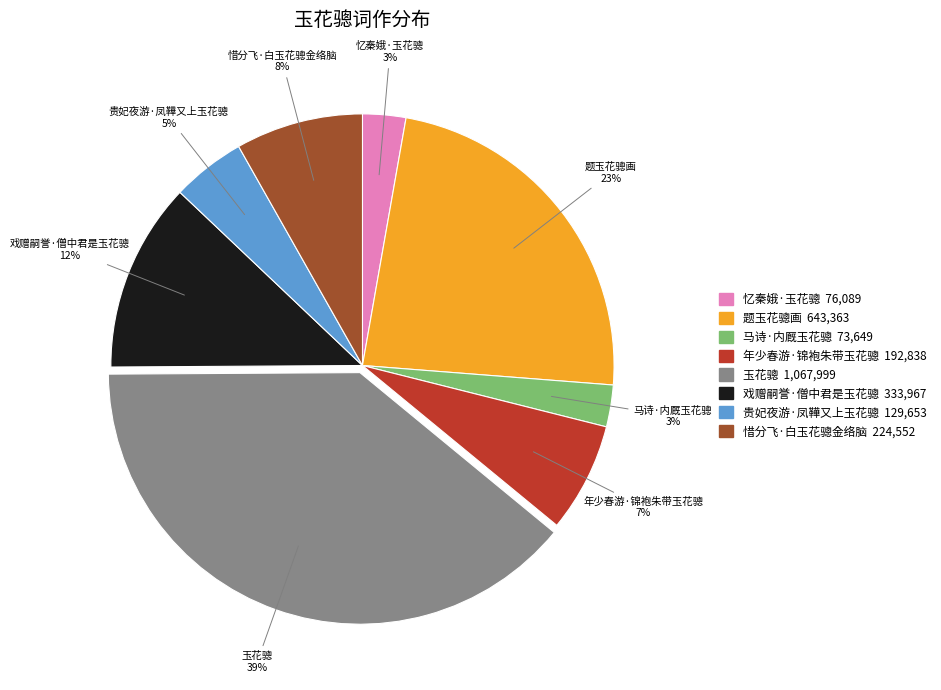

Combined, do 题玉花骢画 and 忆秦娥·玉花骢 account for over 50%?

No